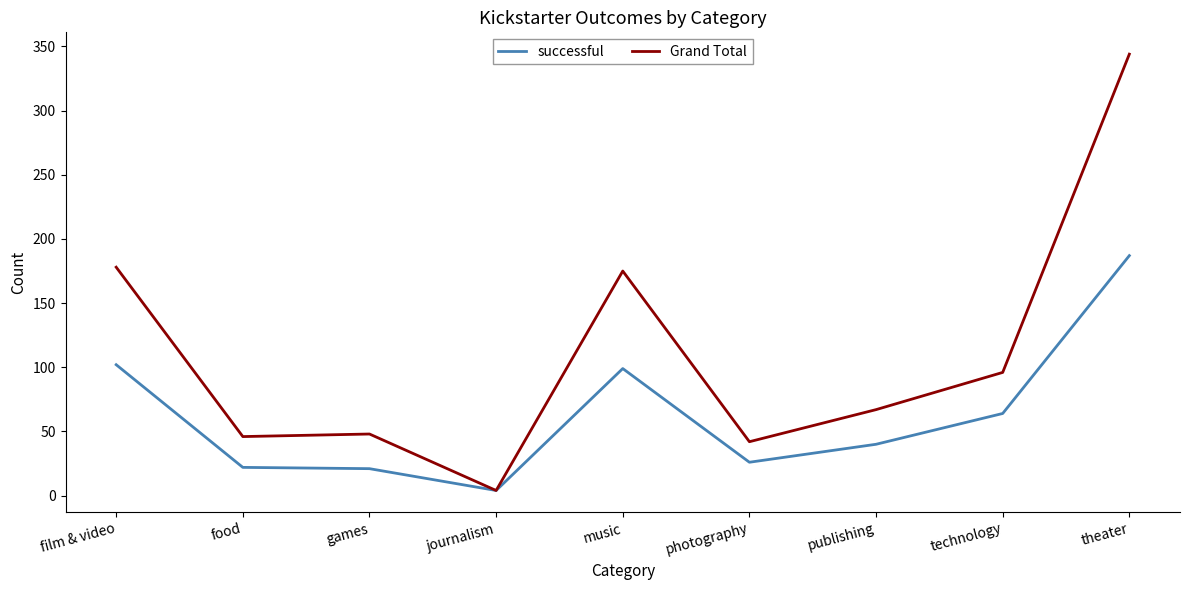

In successful, how many points are higher than both neighbors (excluding endpoints)?

1